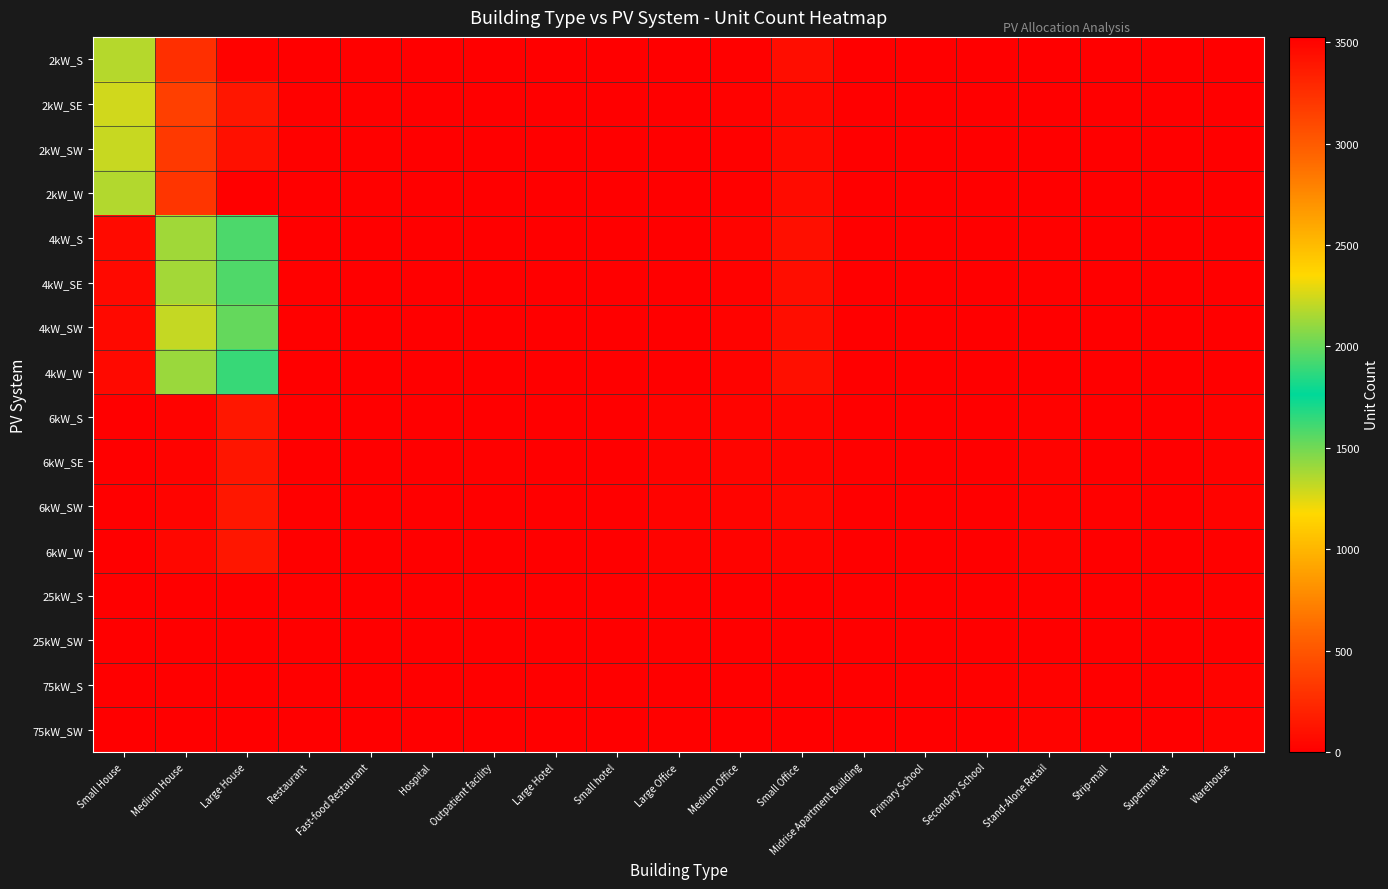

At which category is the sum across all series the highest?

Large House